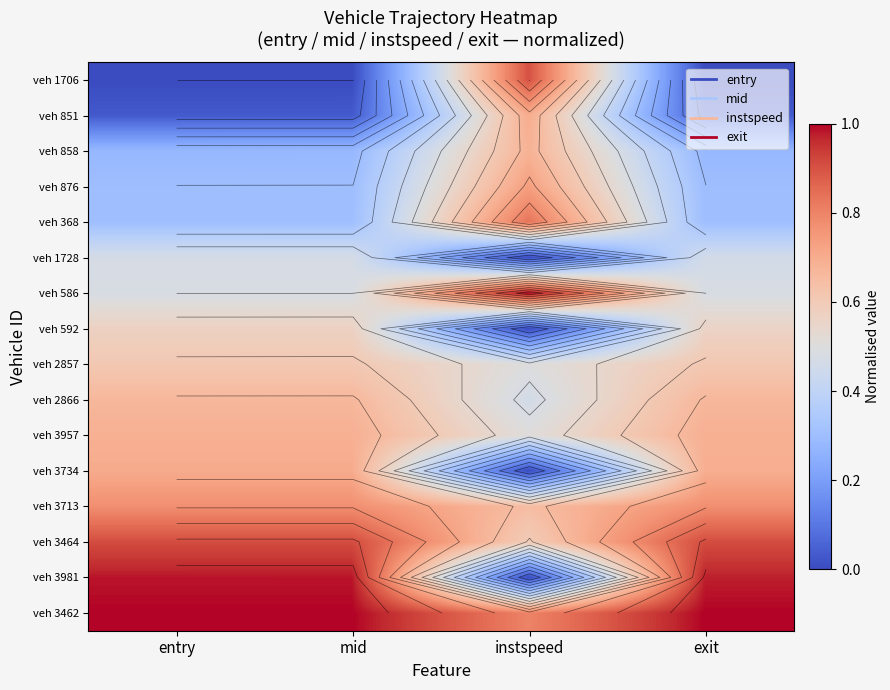

Which label corresponds to the largest value in the chart?

exit